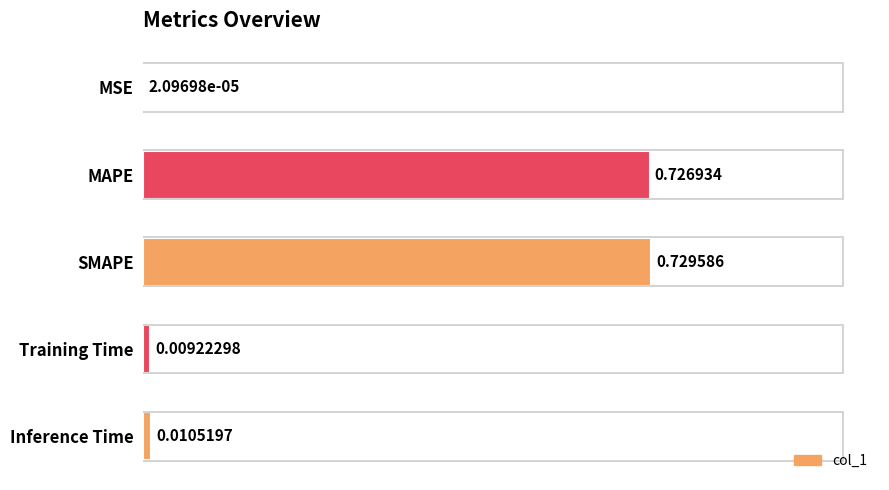

Which category has the highest value across all series?

SMAPE